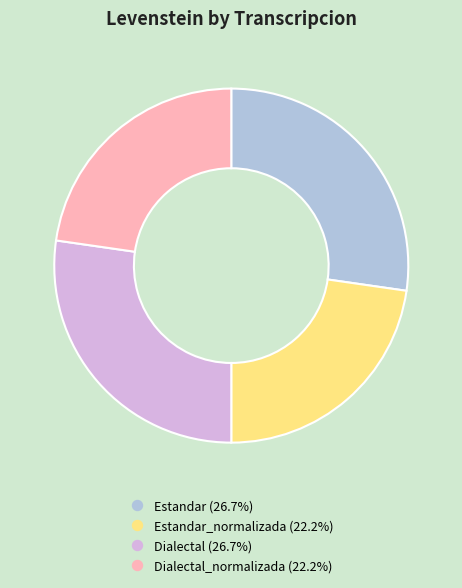

Is there a majority slice in this chart?

No